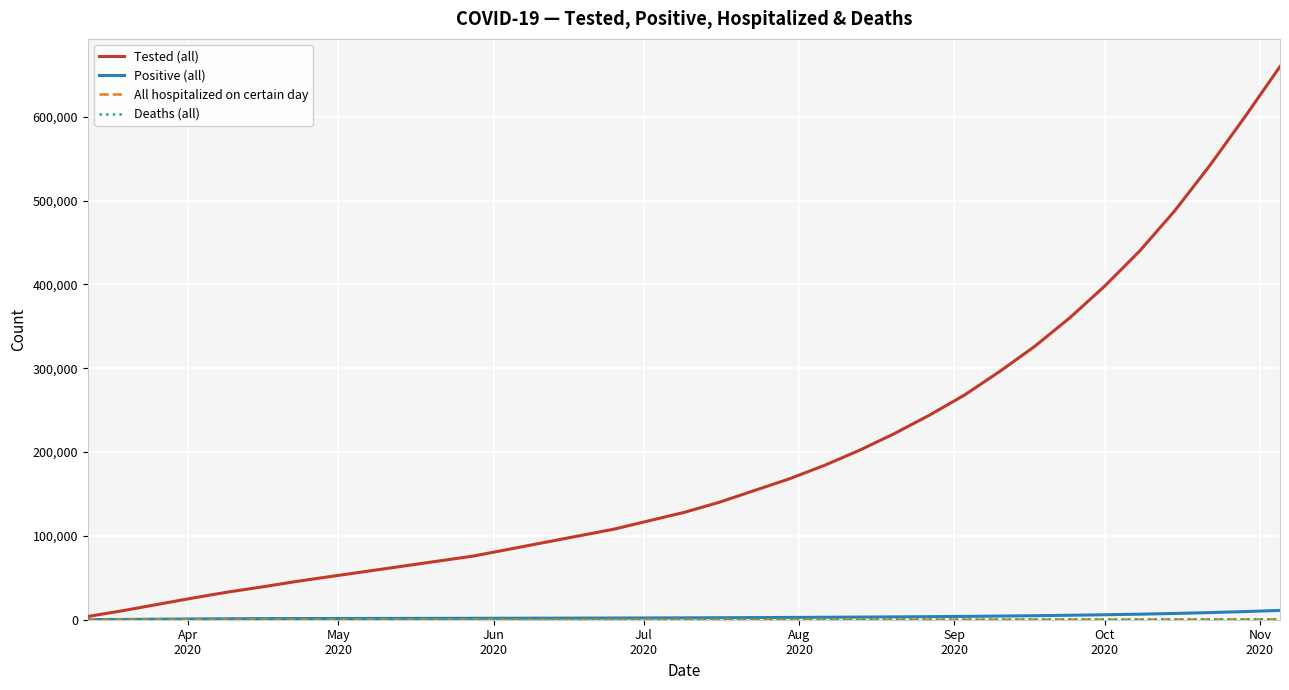

What is the greatest value displayed?

660000